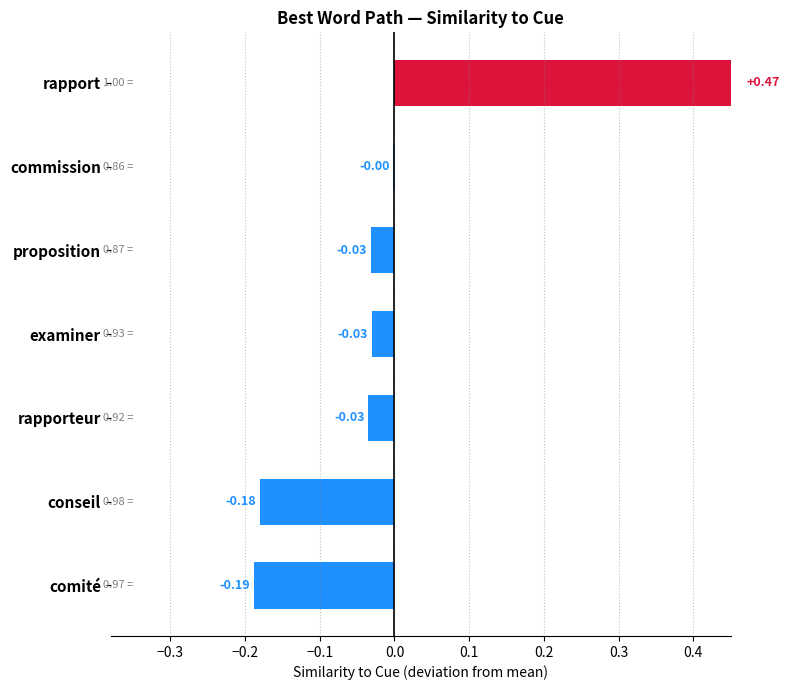

What is the minimum value shown in the chart?

-0.2